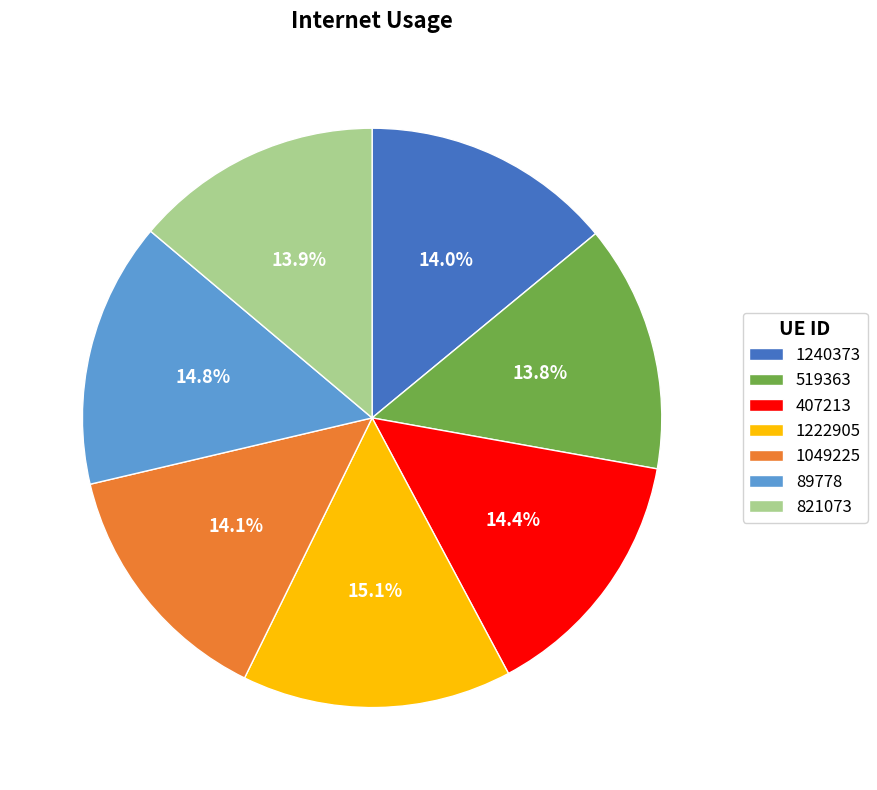

What percentage is NOT represented by 89778?

85.2%